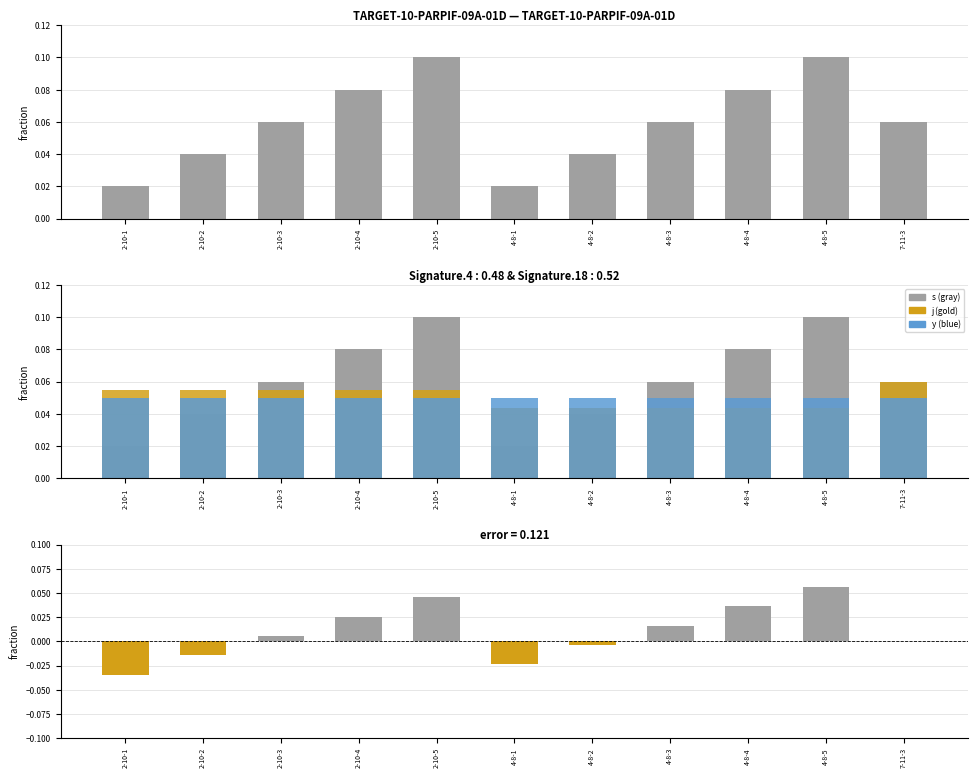

Which series has the widest spread of values?

s - j